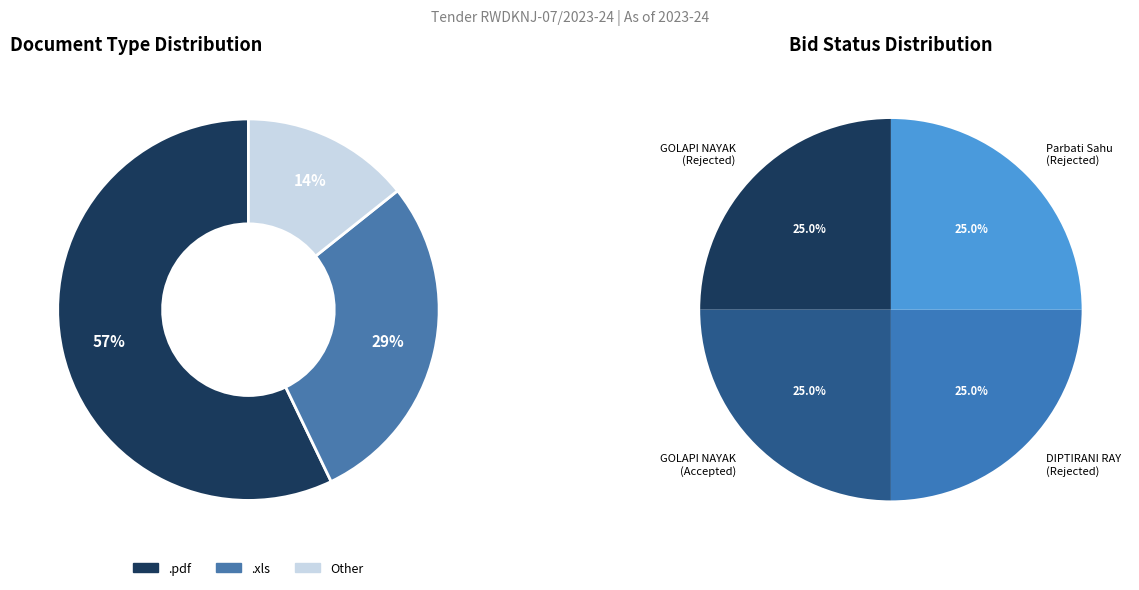

Which category has the biggest portion of the pie?

.pdf